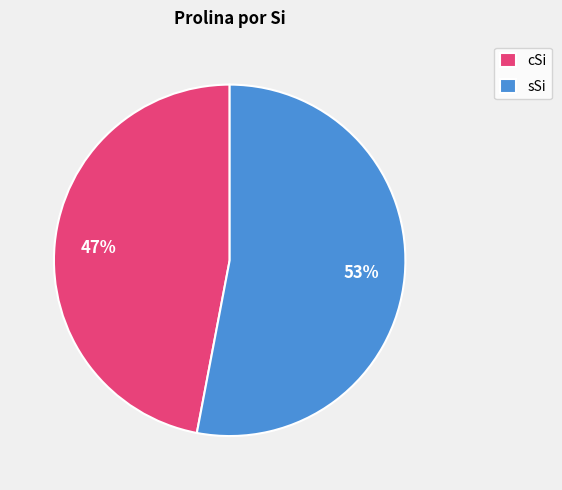

Combined, do cSi and sSi account for over 50%?

Yes